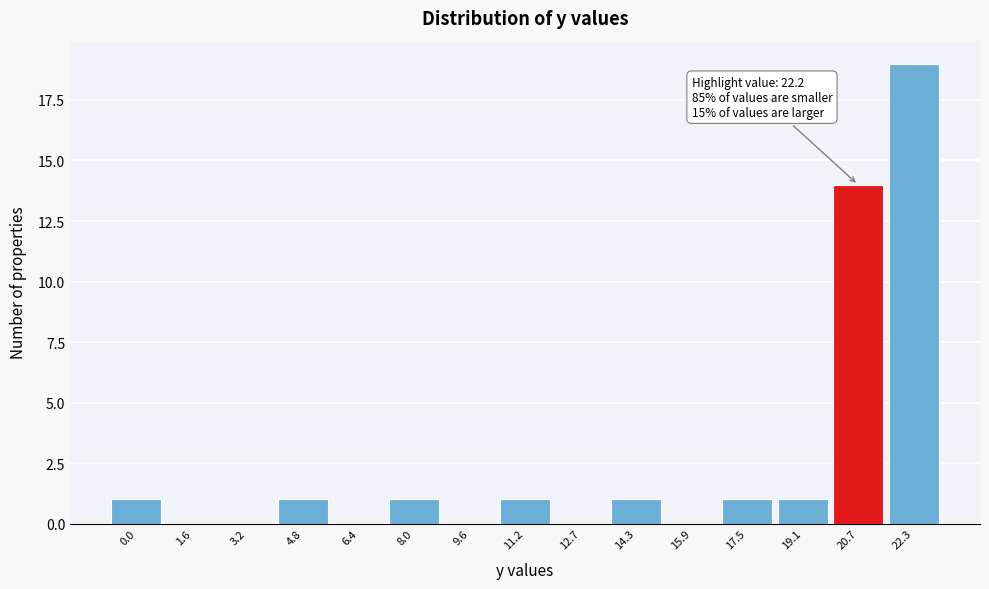

Reading left to right, list all the values displayed in this chart.

0.0=1	1.6=0	3.2=0	4.8=1	6.4=0	8.0=1	9.6=0	11.2=1	12.7=0	14.3=1	15.9=0	17.5=1	19.1=1	20.7=14	22.3=19